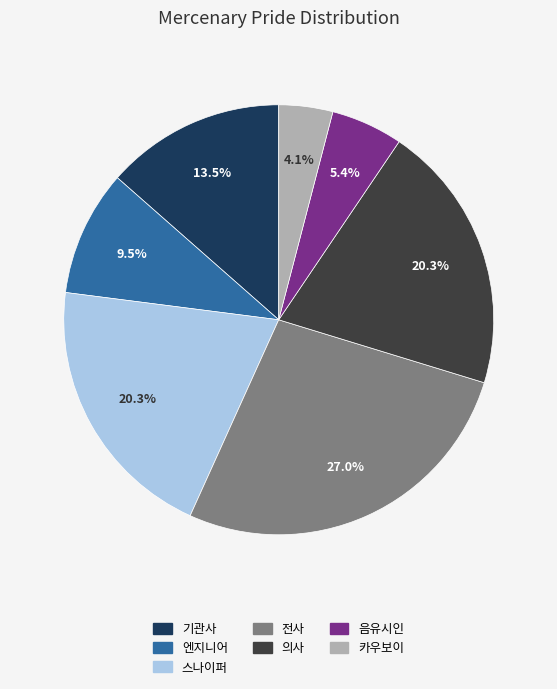

True or false: 카우보이 accounts for 4% of the total.

True